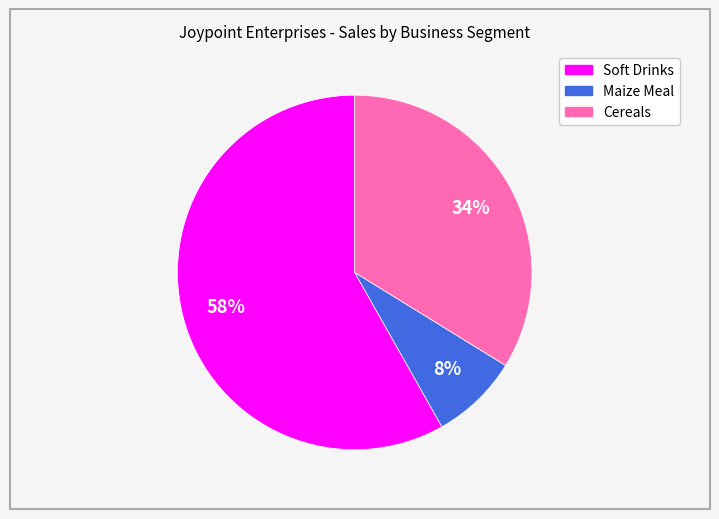

Approximately how many times larger is the value at Maize Meal compared to Cereals?

0.2